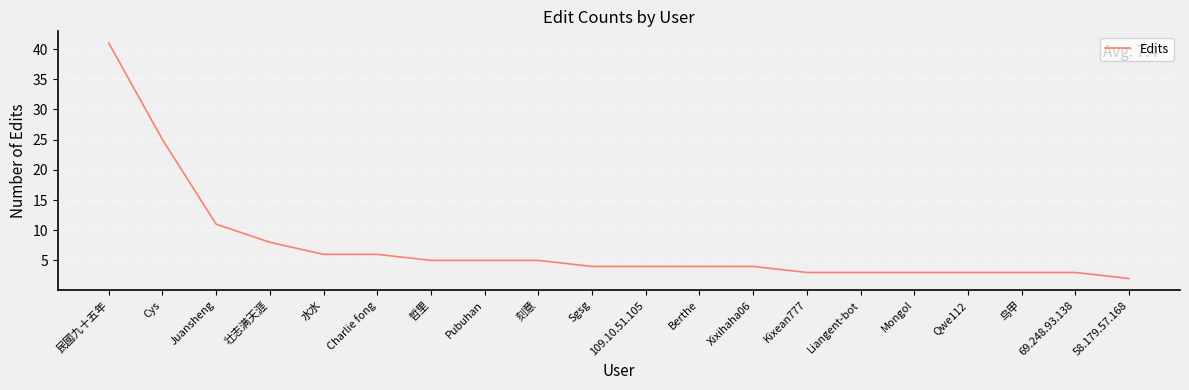

Approximately how many times larger is the value at Pubuhan compared to 刻意?

1.0